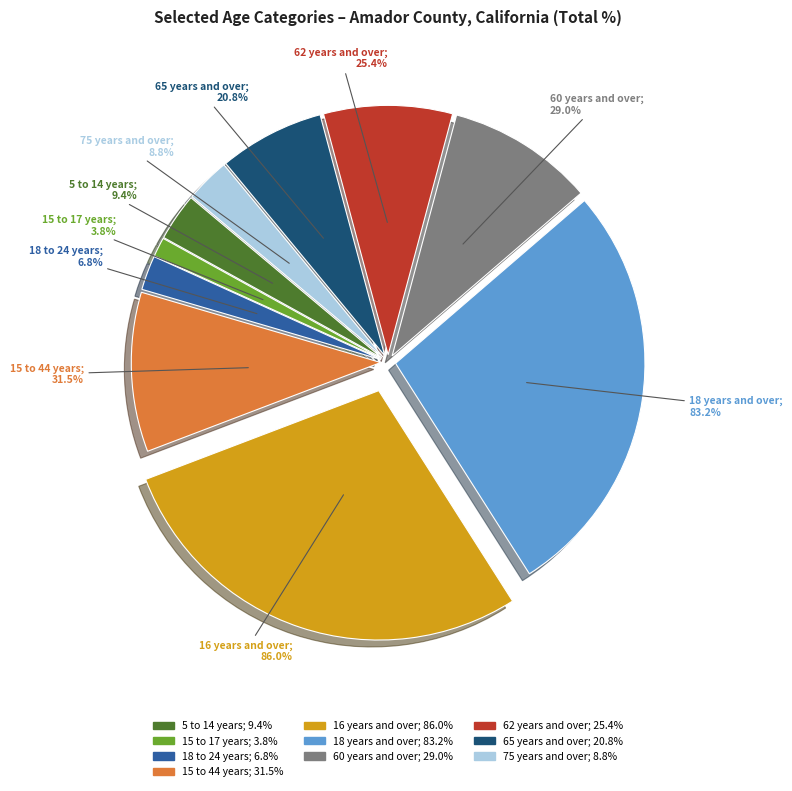

Is it true that 15 to 44 years is 10% of the pie?

True